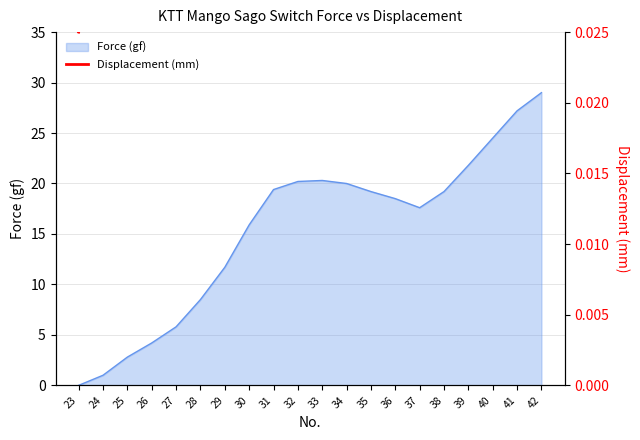

True or false: Force (gf) has a value of 27.2 at 41.

True